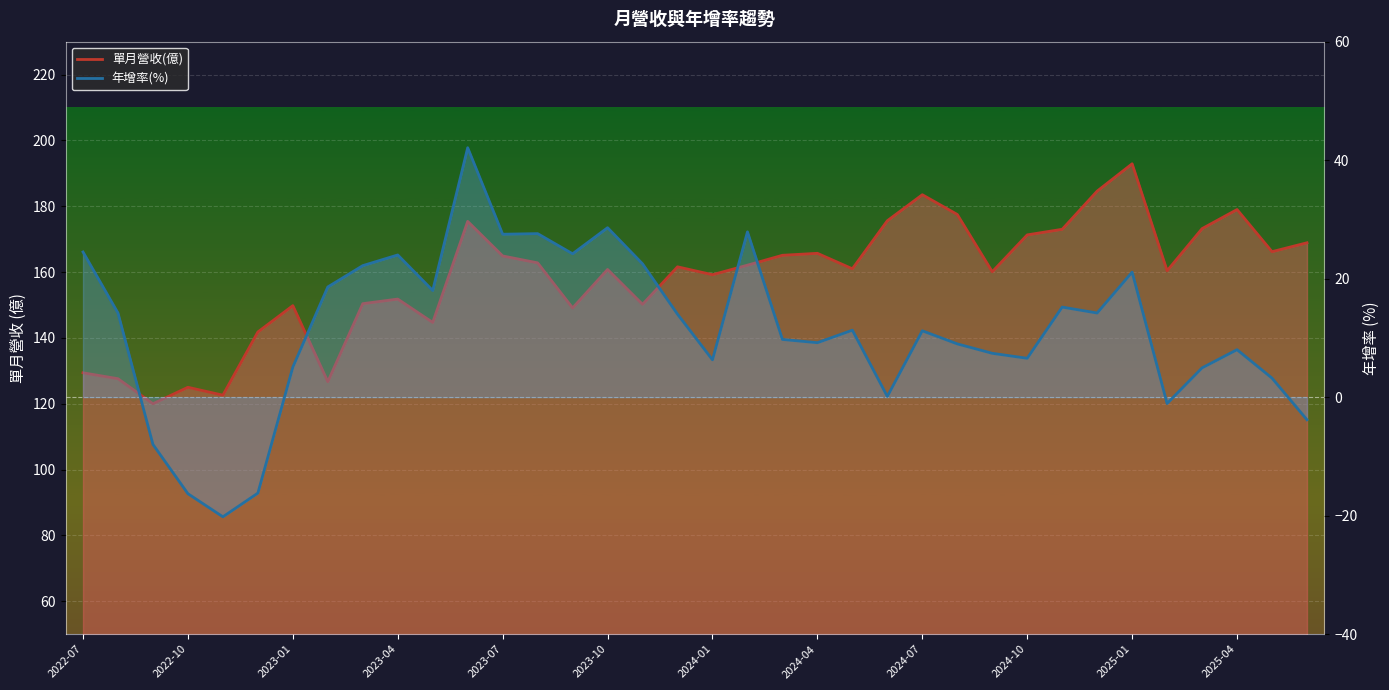

Rank the categories by 年增(%) value from lowest to highest.

2022-11, 2022-10, 2022-12, 2022-09, 2025-06, 2025-02, 2024-06, 2025-05, 2025-03, 2023-01, 2024-01, 2024-10, 2024-09, 2025-04, 2024-08, 2024-04, 2024-03, 2024-07, 2024-05, 2023-12, 2022-08, 2024-12, 2024-11, 2023-05, 2023-02, 2025-01, 2023-03, 2023-11, 2023-04, 2023-09, 2022-07, 2023-07, 2023-08, 2024-02, 2023-10, 2023-06